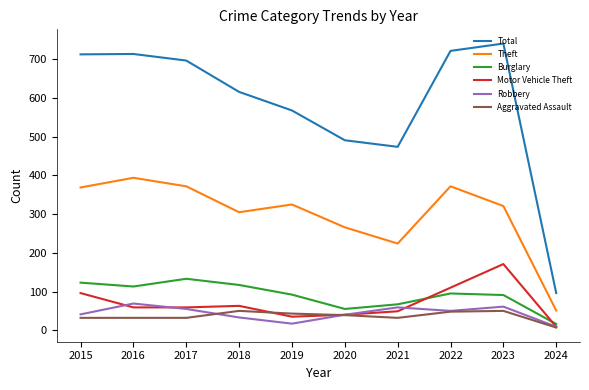

Between 2019 and 2024, which series saw the biggest shift?

Total